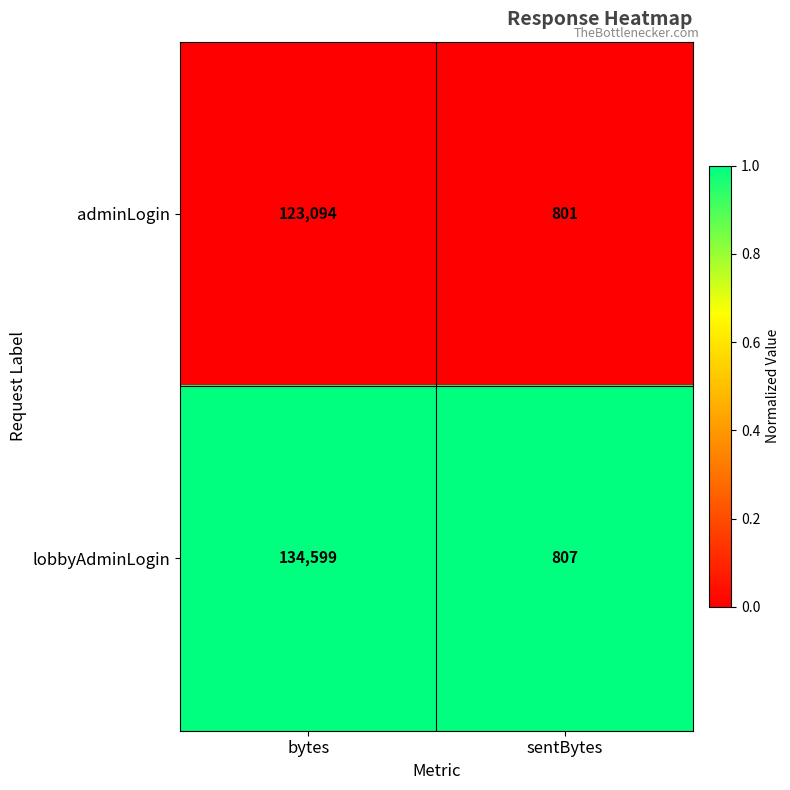

Which category has the highest value across all series?

bytes